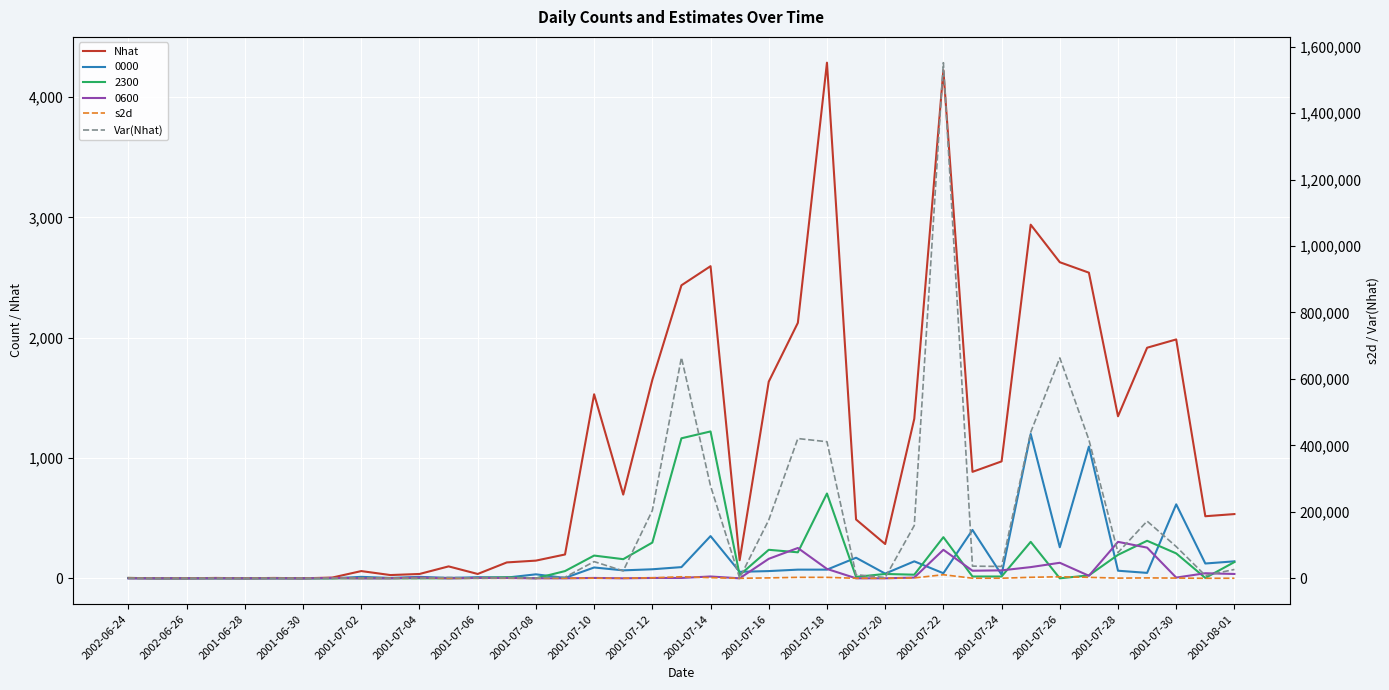

What is the total value across all series at 35?

175182.5